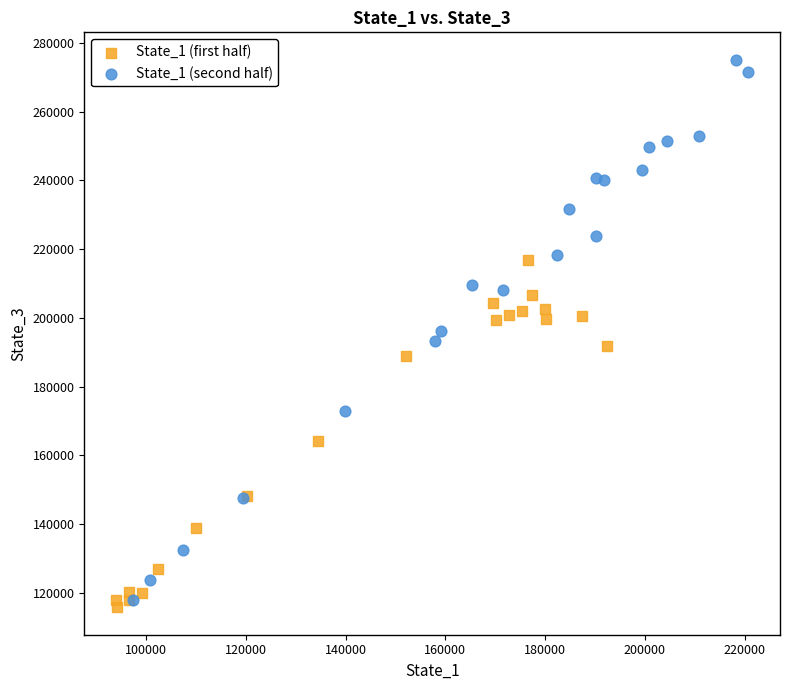

Which series has the largest Y range (max minus min)?

State_1 (second half)